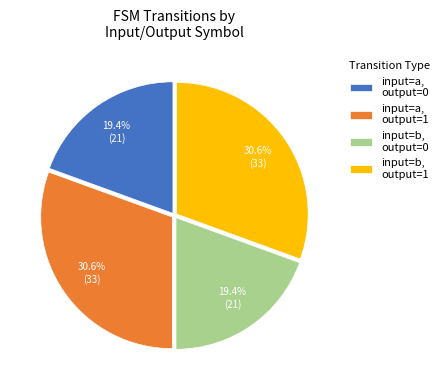

To the nearest percent, what percentage of the pie is input=a, output=0?

19%